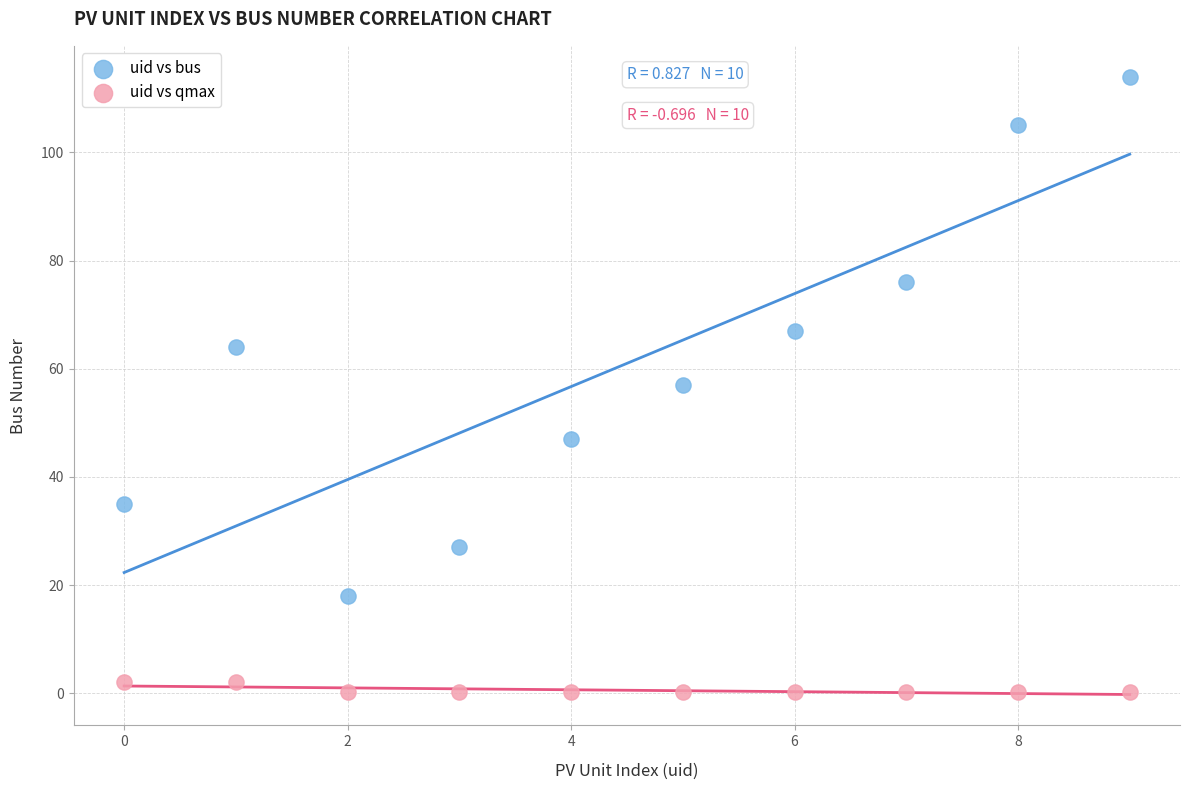

Which series reaches the maximum Y coordinate?

uid vs bus